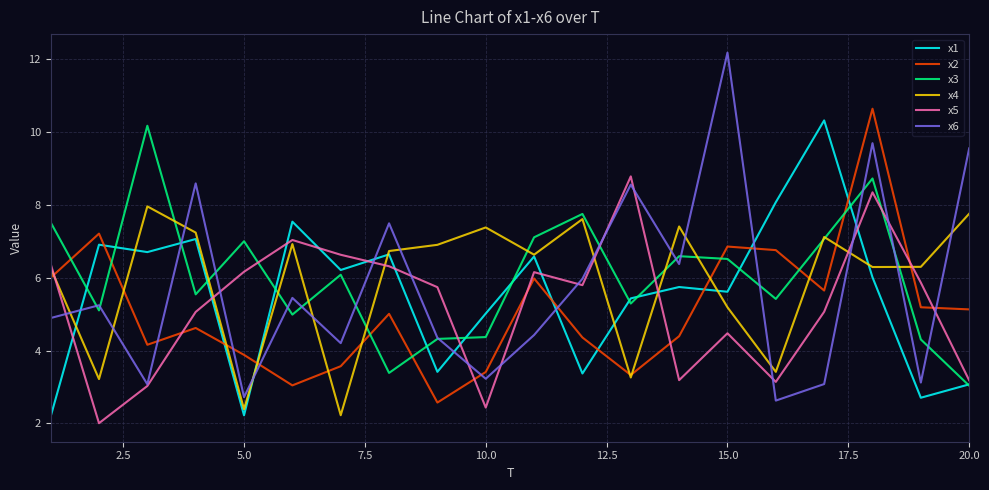

Which series has the largest range (max minus min)?

x6